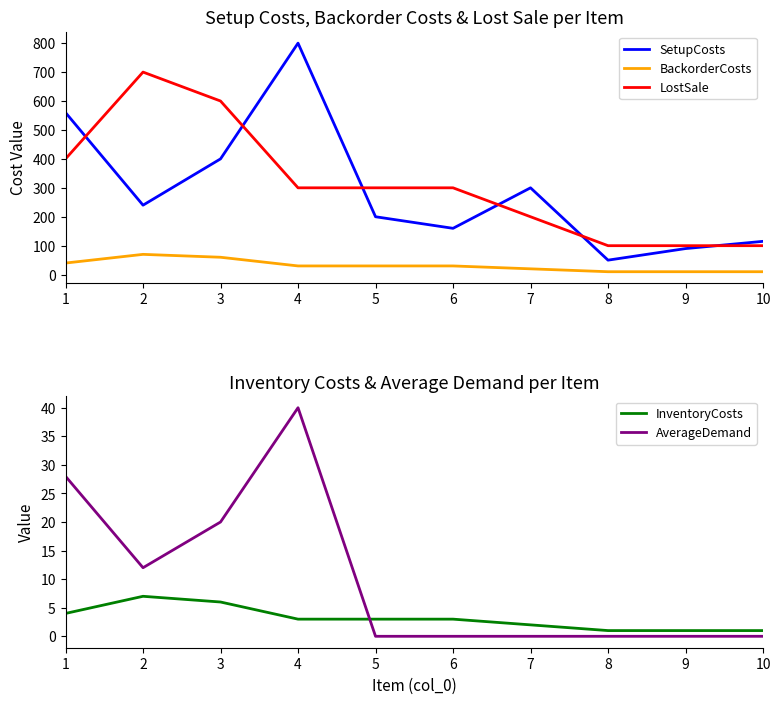

How many series are shown in this chart?

5